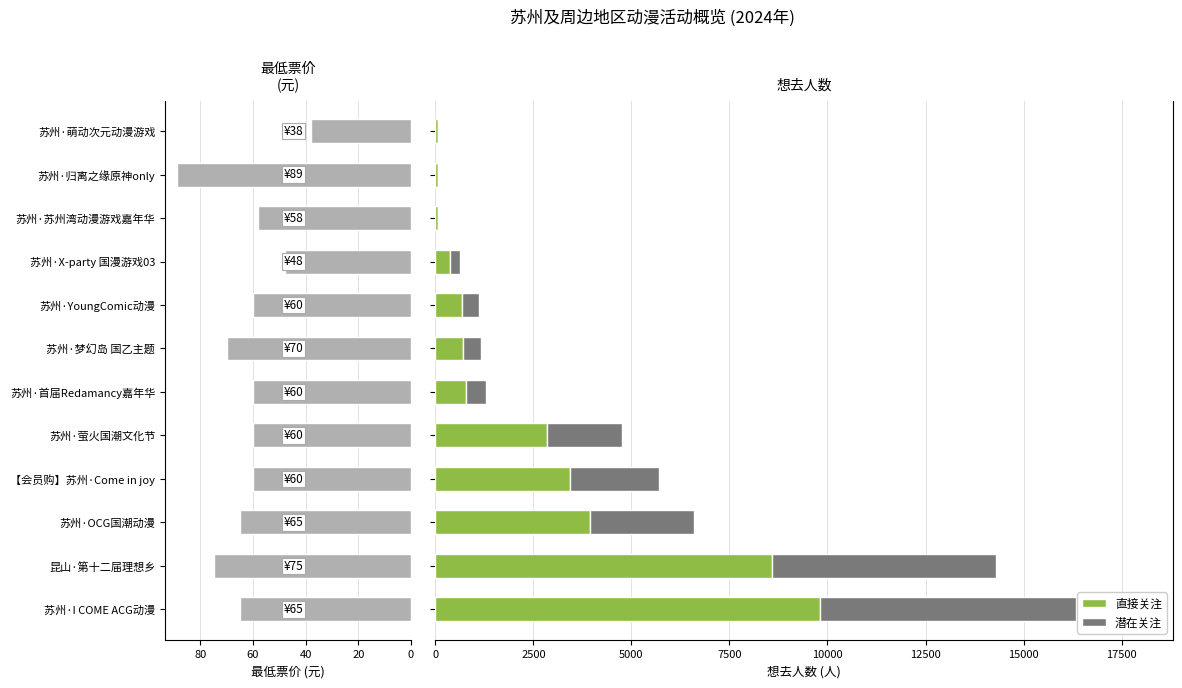

List the series in order of their peak value, highest first.

直接关注, 潜在关注, 最低票价